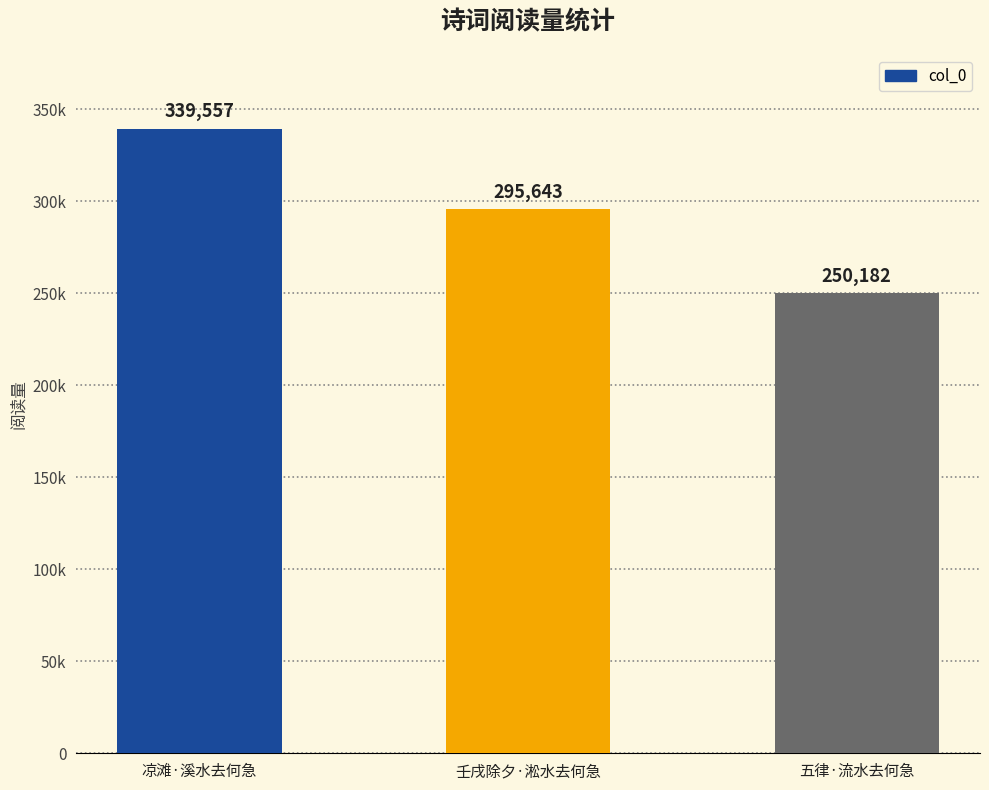

What is the difference between the maximum and second lowest values?

43914